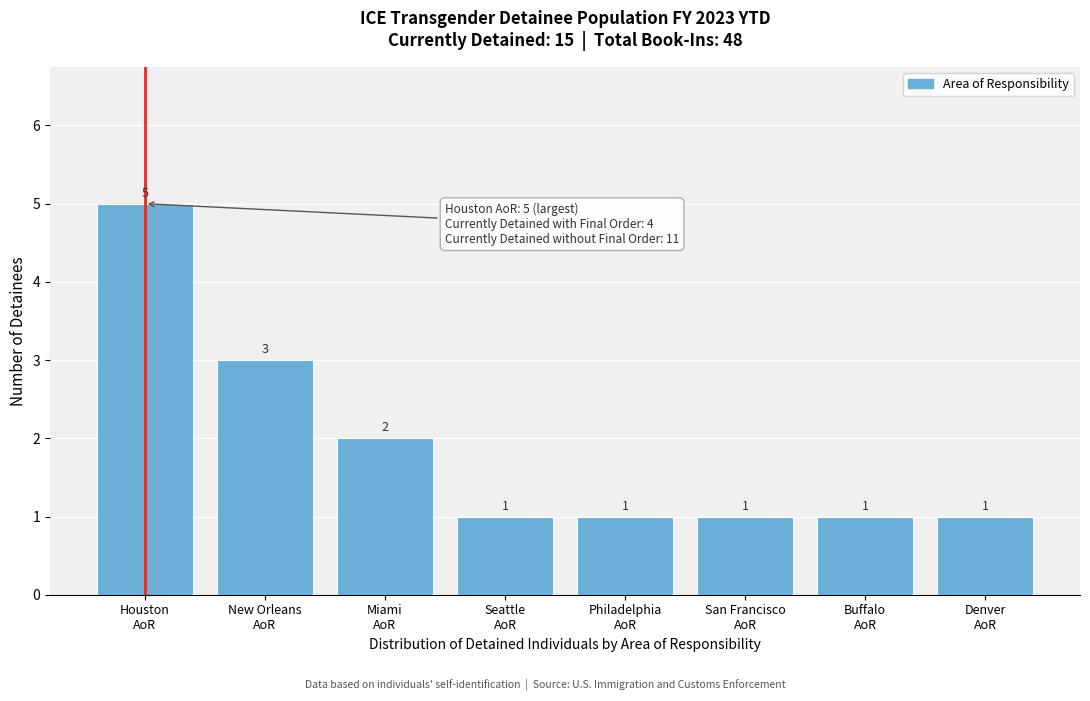

Reading left to right, what are all the values shown in this chart?

5	3	2	1	1	1	1	1